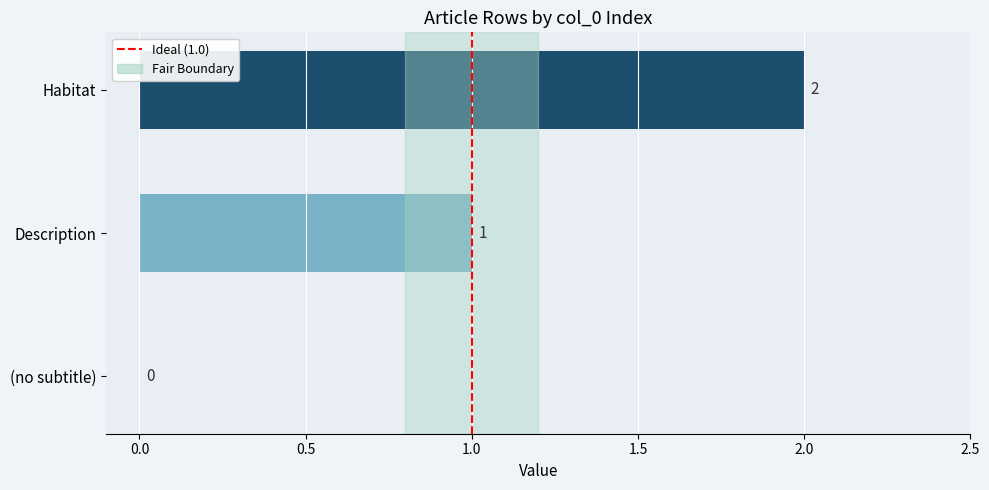

The value at Habitat is 2. True or false?

True